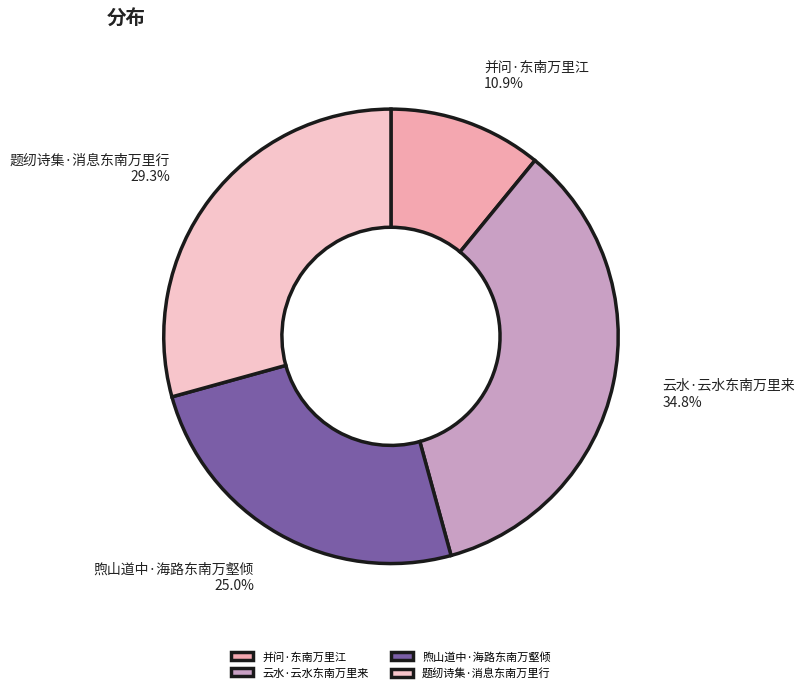

To the nearest percent, what is the difference between the 题纫诗集·消息东南万里行 and 煦山道中·海路东南万壑倾 slice percentages?

4%